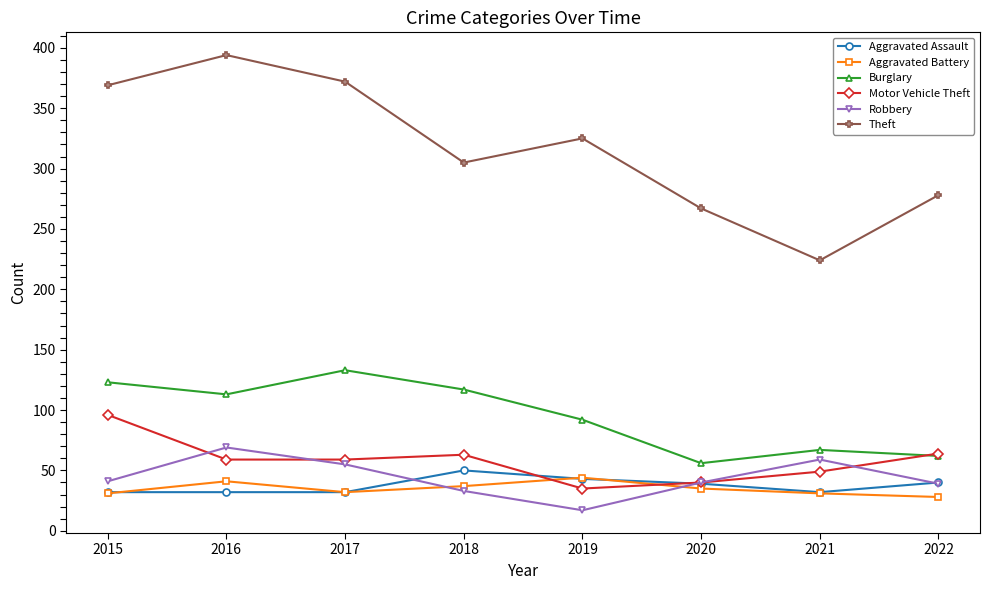

What is the minimum value shown in the chart?

17